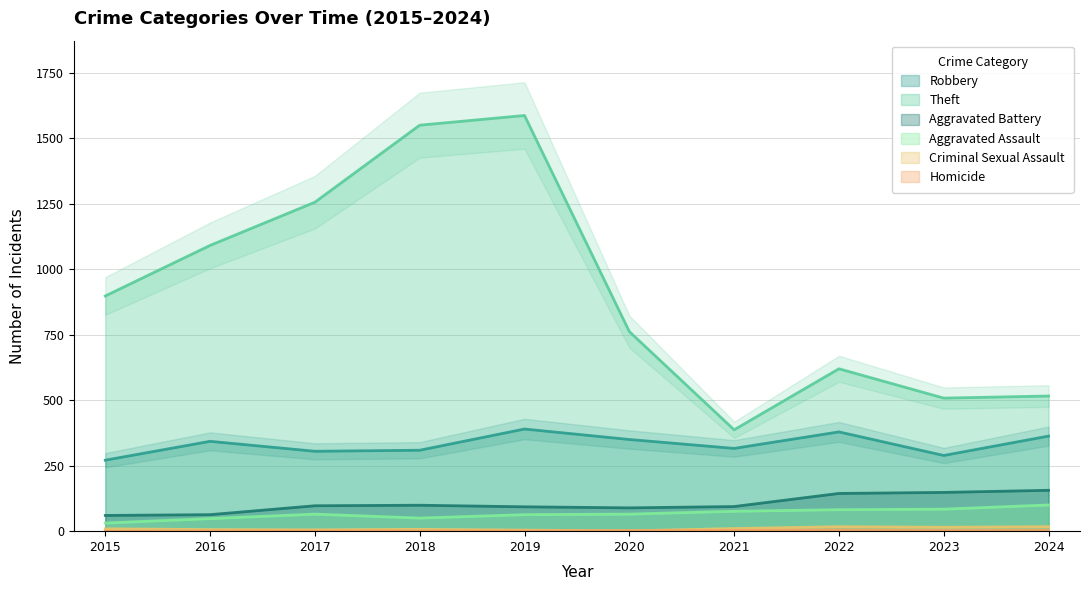

What is the sum of all Aggravated Battery values?

1043